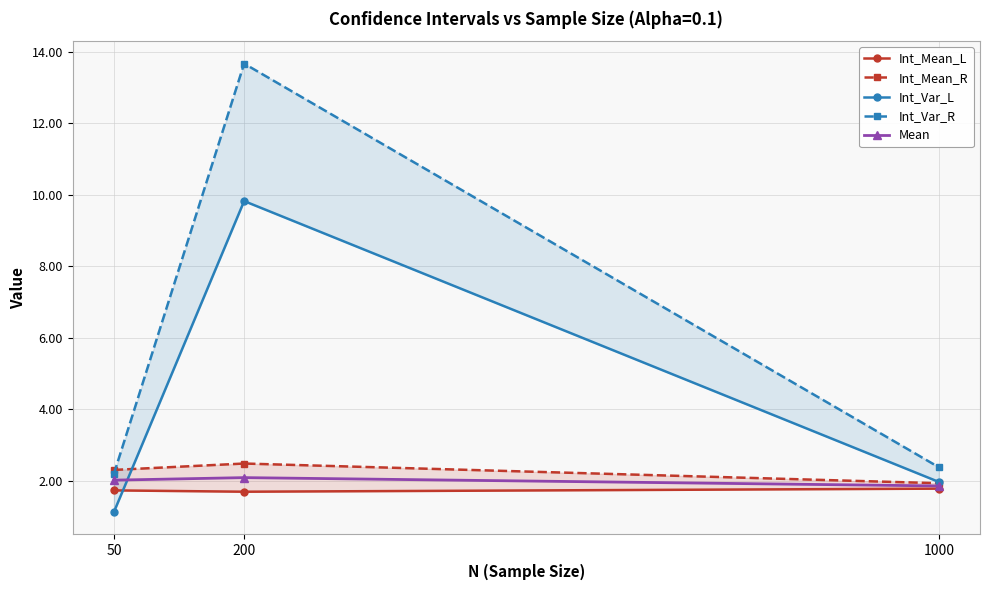

Where is Int_Var_L nearest to the value 5?

1000